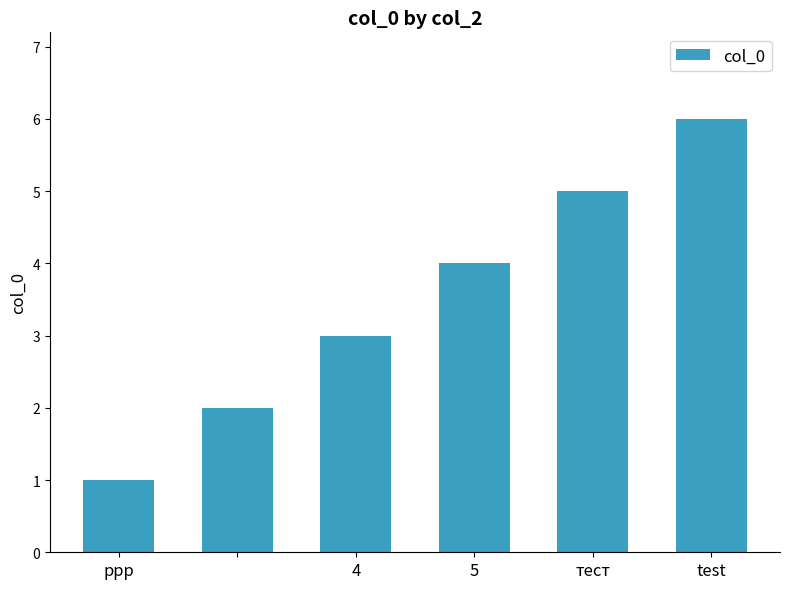

What is the sum of all values?

21